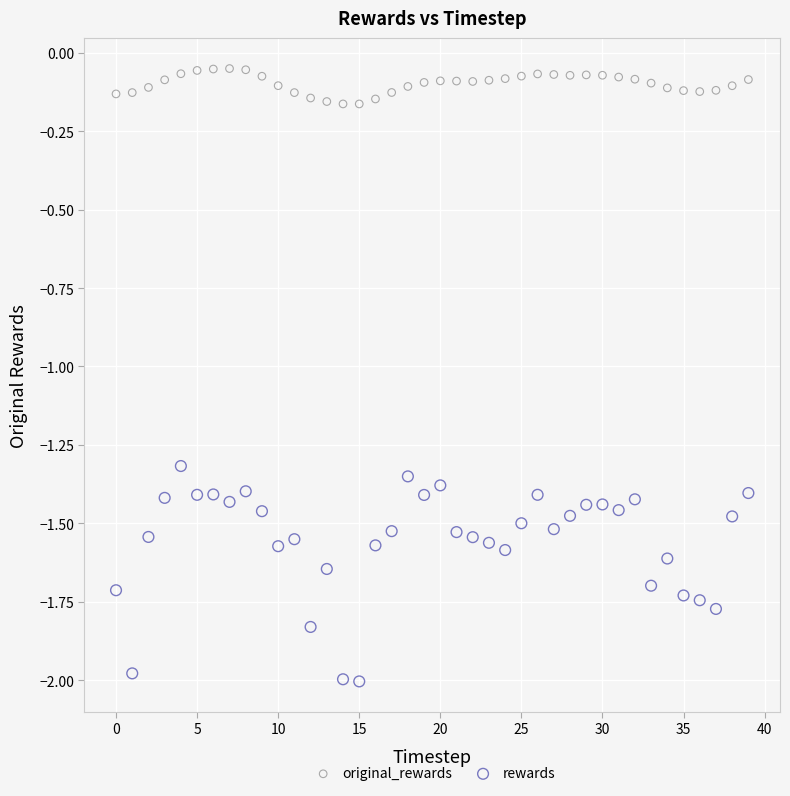

What are all the series names shown in the legend?

original_rewards, rewards